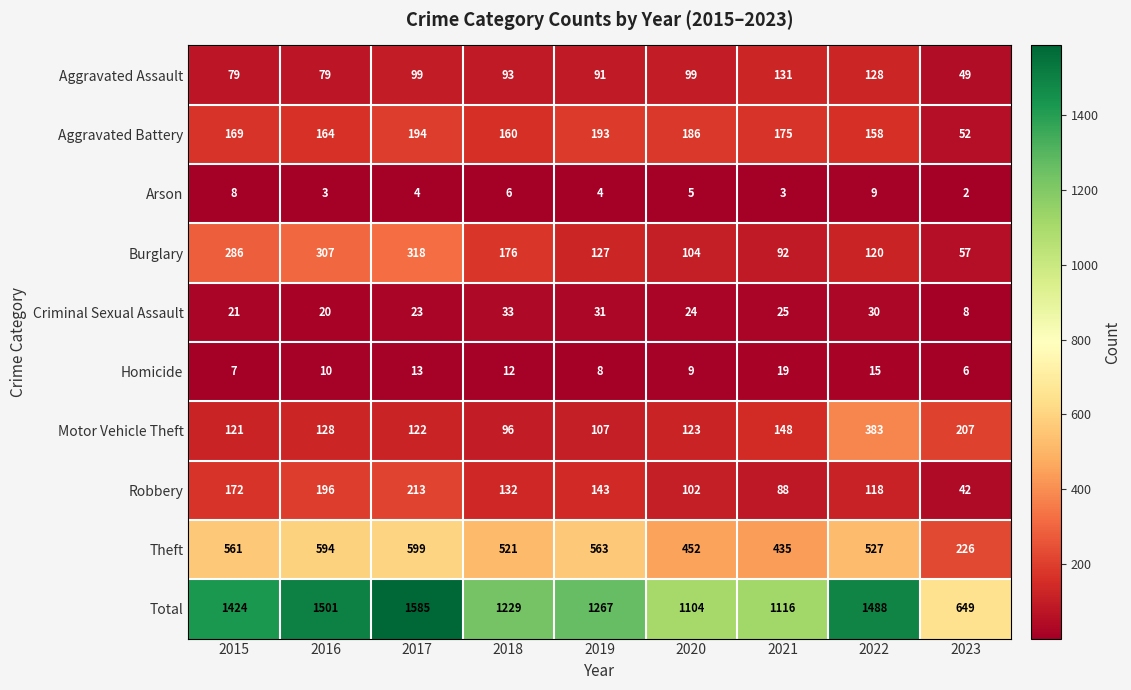

At which category is the sum across all series the highest?

2017